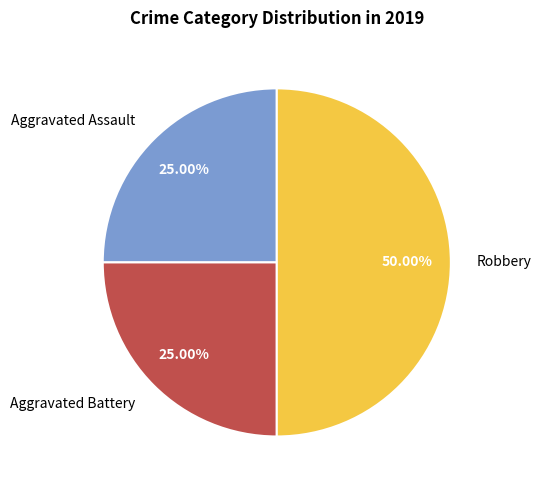

Approximately how many times larger is the value at Aggravated Battery compared to Robbery?

0.5